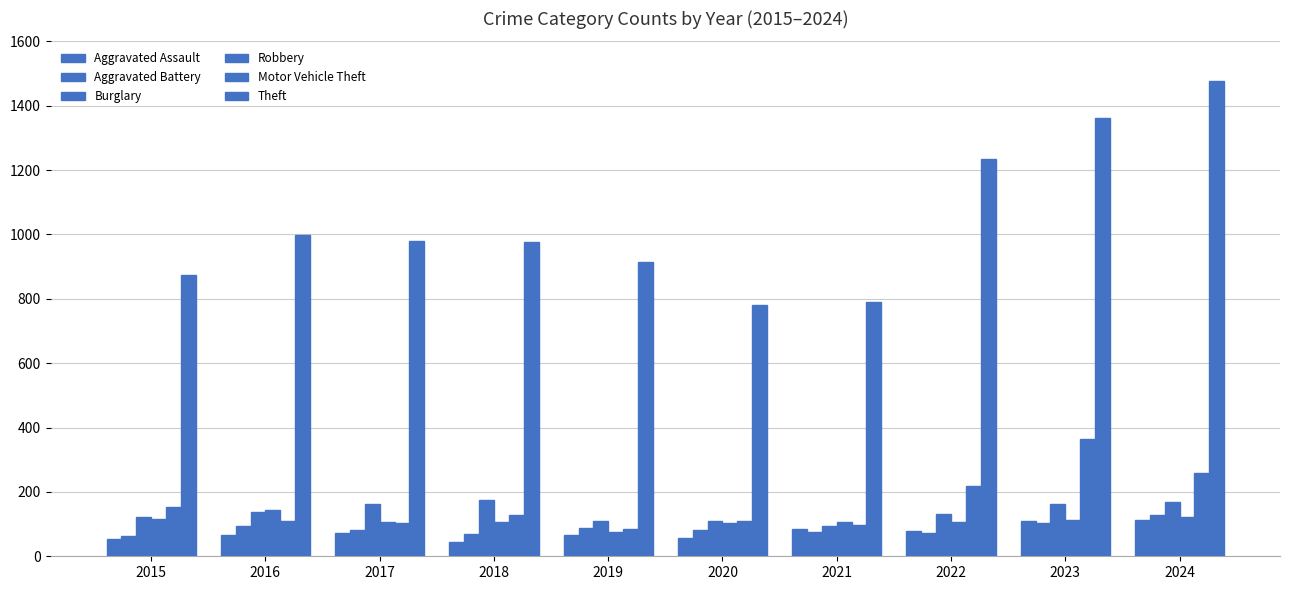

How many values in the Robbery series are below 108?

5